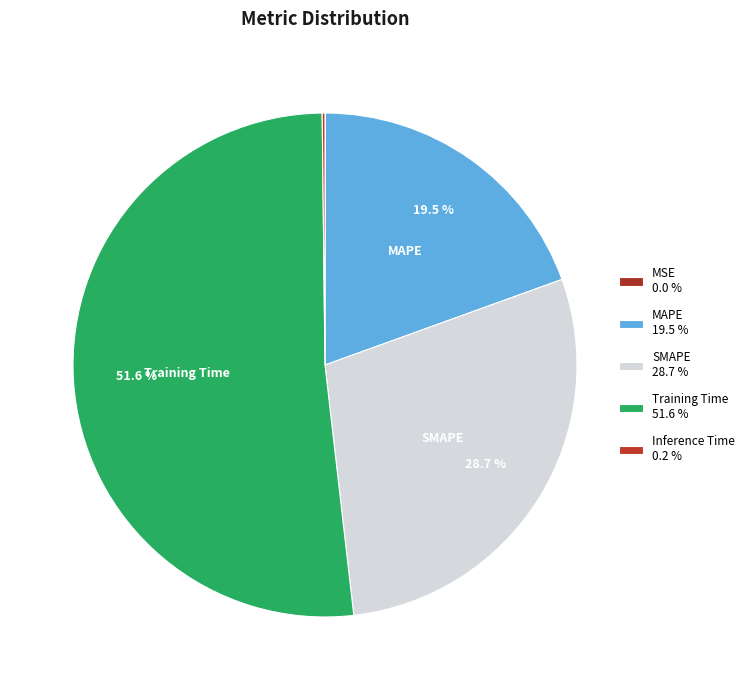

How many slices are in this pie chart?

5